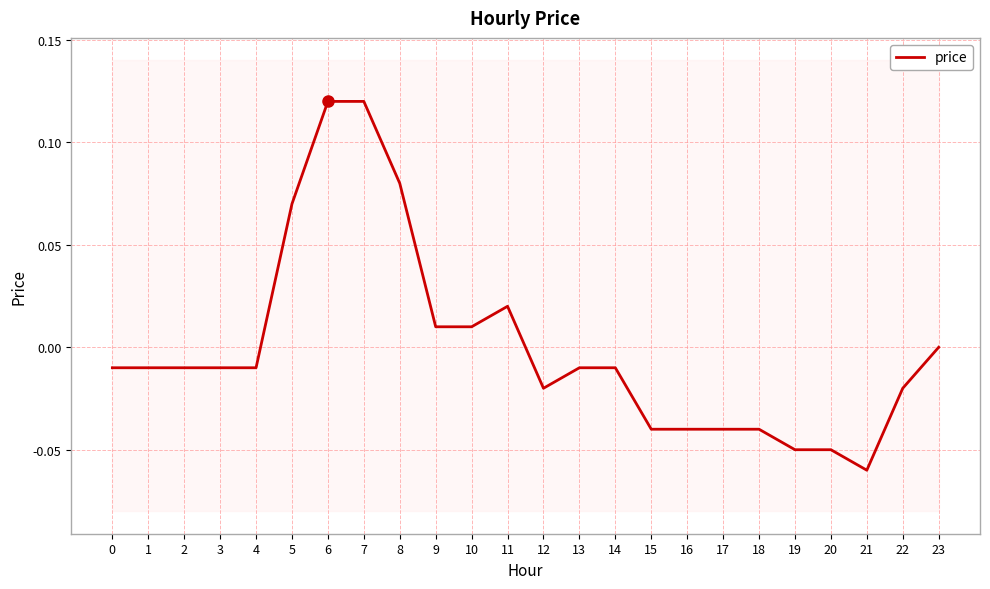

How many values exceed 0?

7